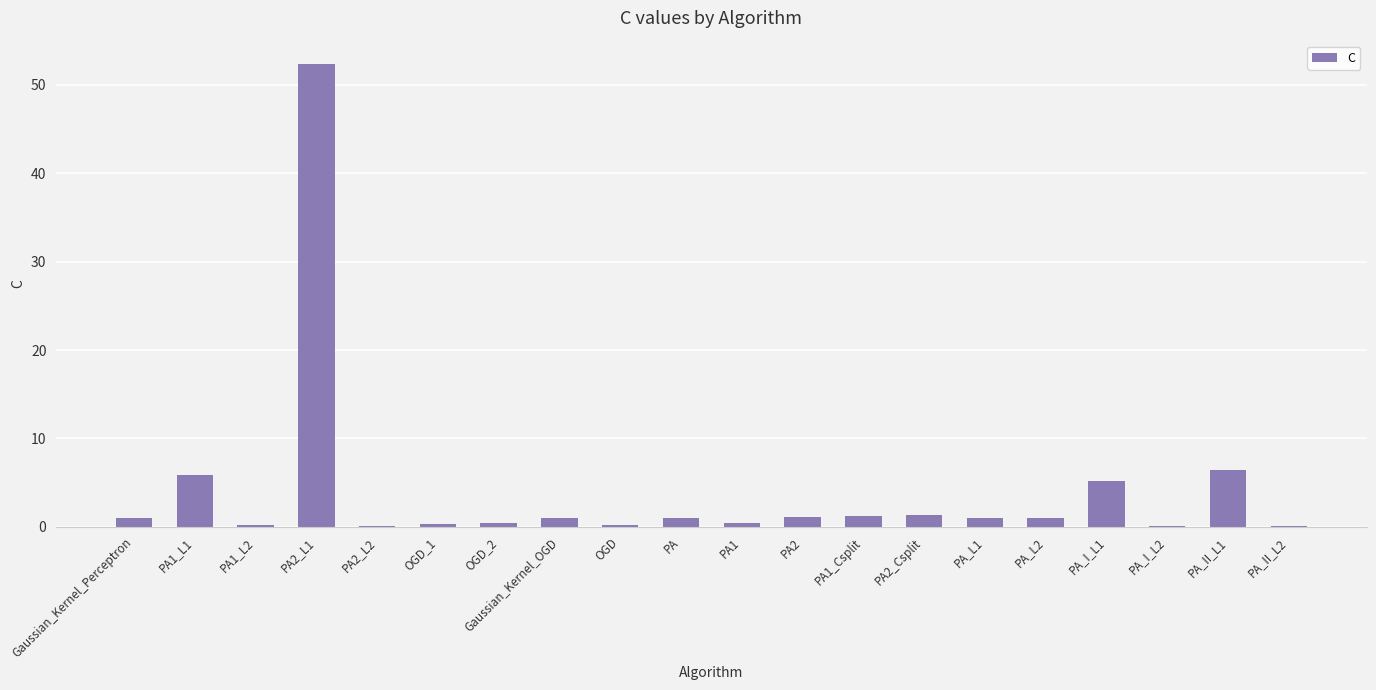

Which category has the highest value across all series?

PA2_L1